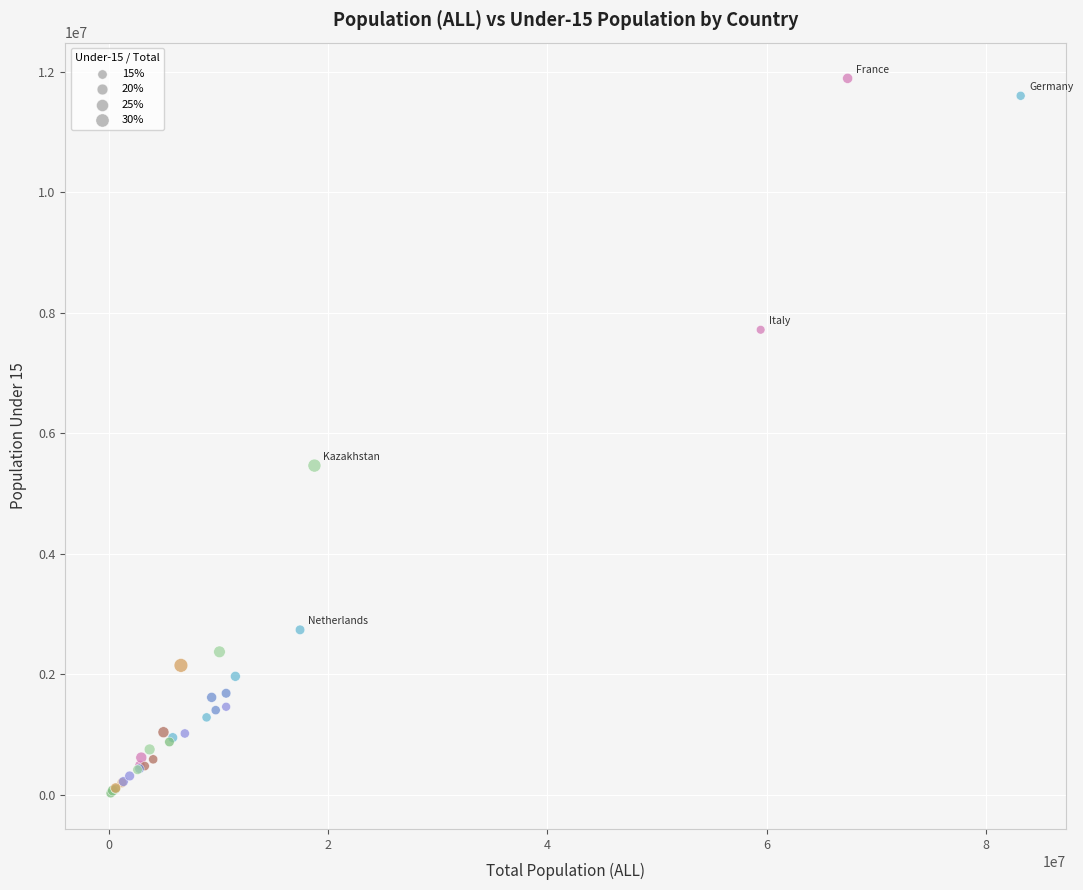

What Y value in the scatter plot is closest to 5960525?

5465827.5